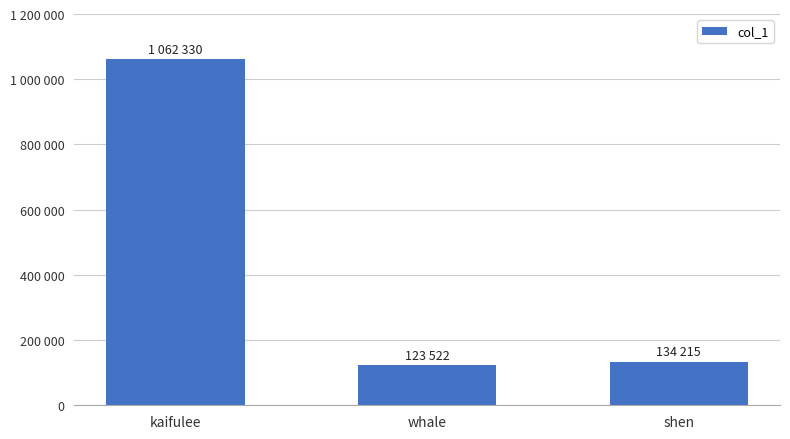

Reading left to right, list all the values displayed in this chart.

kaifulee=1062330	whale=123522	shen=134215